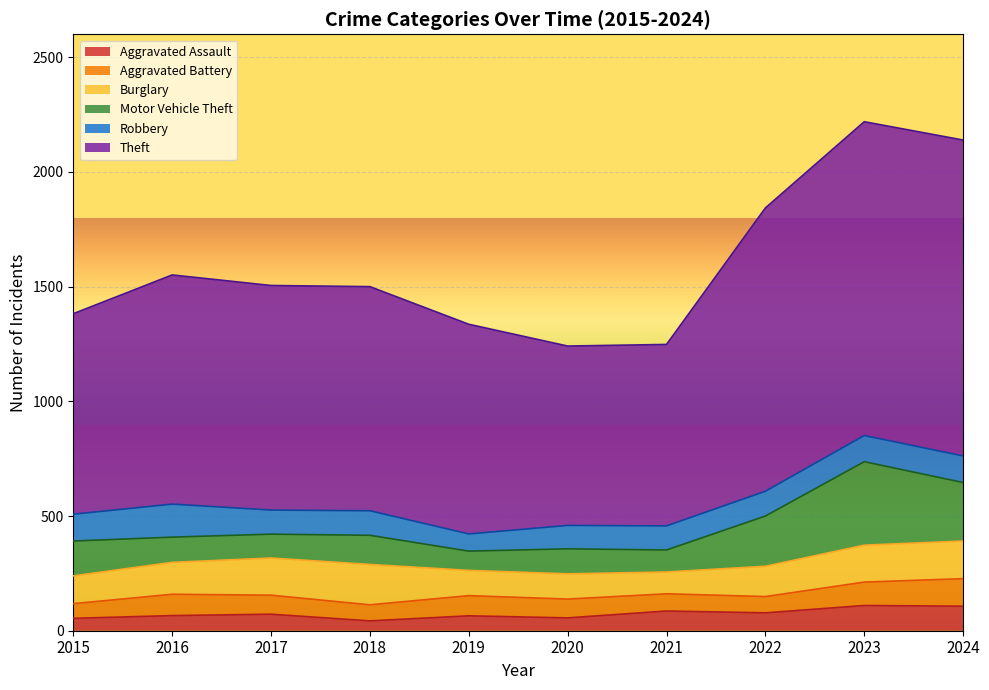

What is the value of the Burglary point at the 2nd from the left?

139